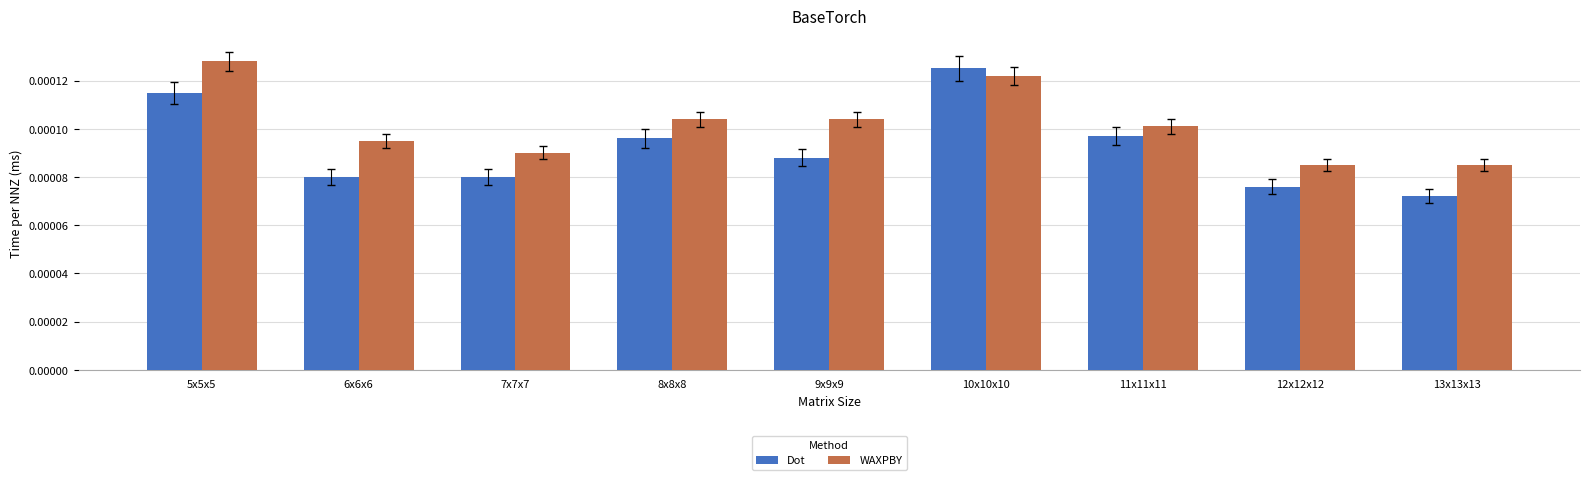

How many bars are there in total?

18